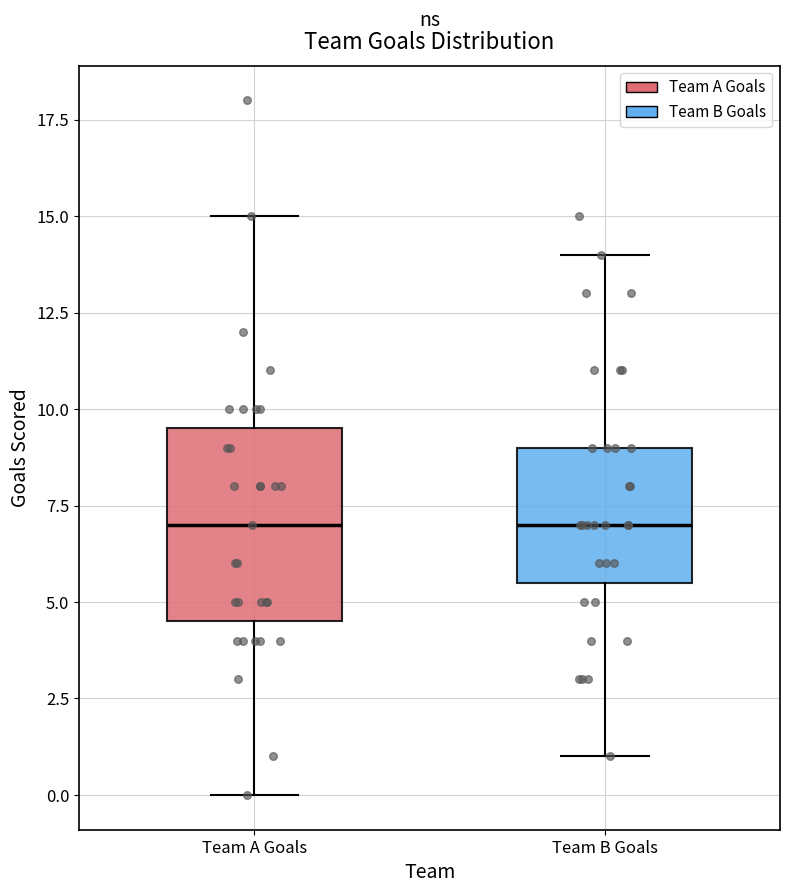

Reading left to right, transcribe this box plot: for each box, give where its median line is, the range the box spans, and where its two whiskers end, as read against the y-axis. The values are not printed on the chart, so give them approximately, as read against the axis.

Team A Goals: median 7.0, box 4.5 to 9.5, whiskers 0.0 to 15.0
Team B Goals: median 7.0, box 5.5 to 9.0, whiskers 1.0 to 14.0